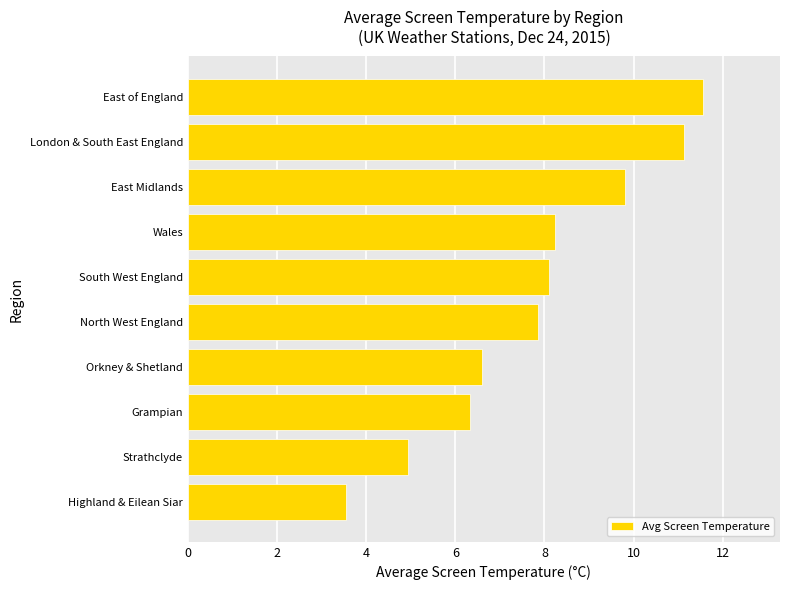

Reading bottom to top, list all the values displayed in this chart.

3.5	5.0	6.3	6.6	7.9	8.1	8.2	9.8	11.1	11.6